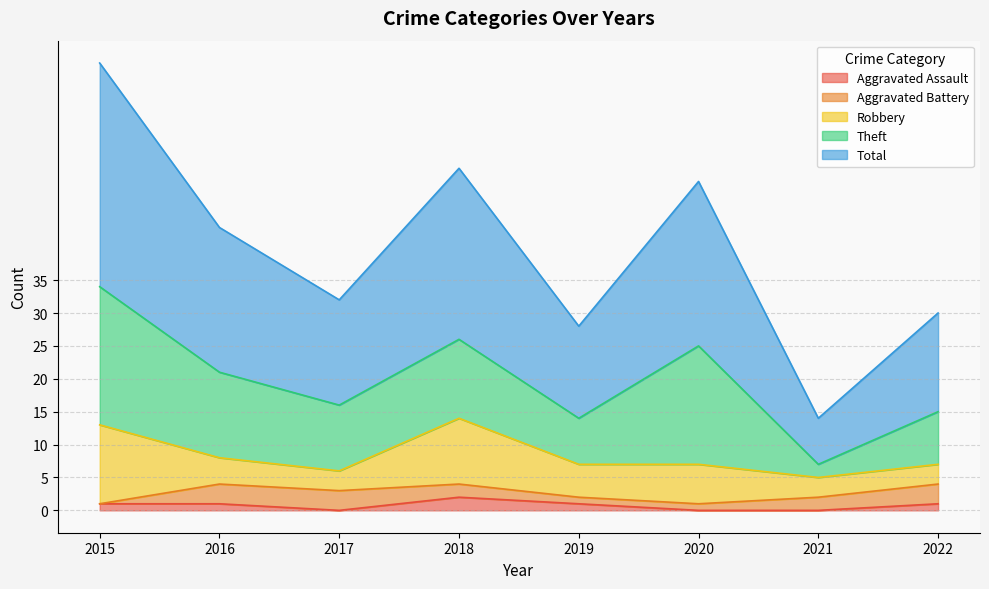

What is the difference between the Total values at 2018 and 2021?

19